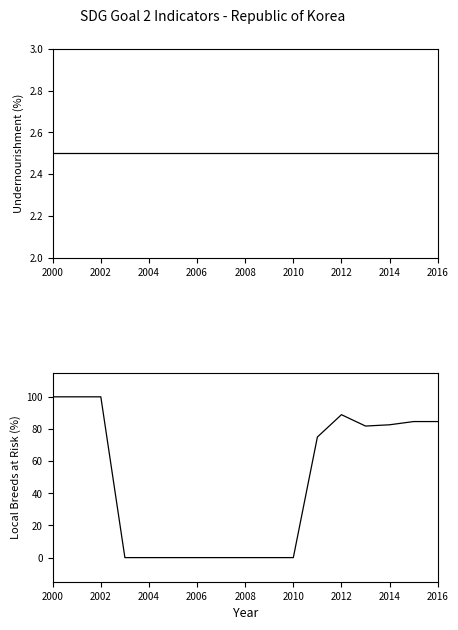

What is the difference between the Proportion of local breeds at risk (%) values at 2006 and 13?

81.8